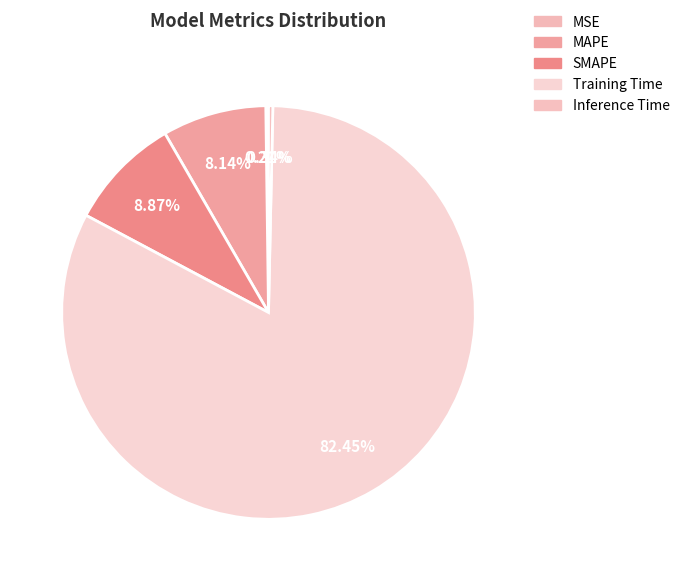

The MAPE slice represents 8% of the pie. True or false?

True